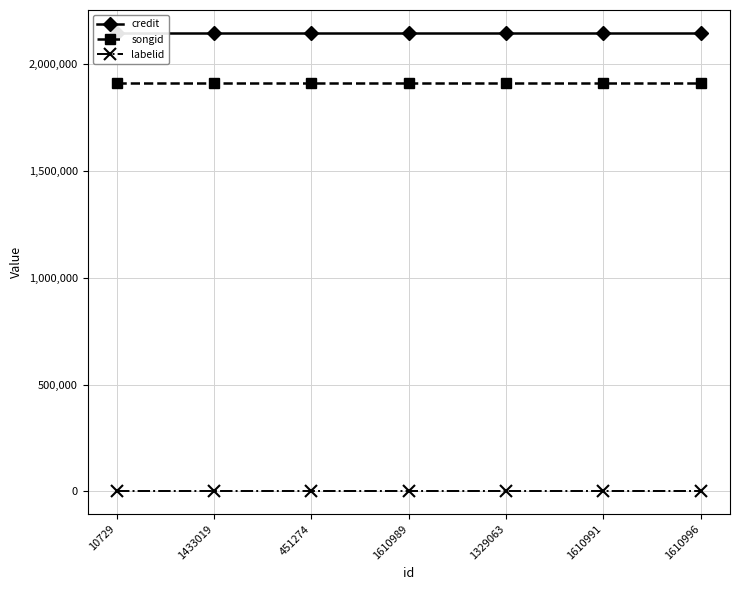

What is the maximum value for labelid?

1906